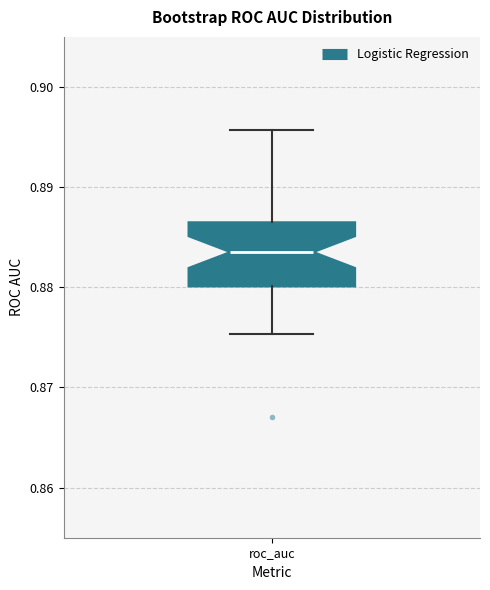

Where is the lower edge of the box for roc_auc on the y-axis? The values are not printed on the chart, so give them approximately, as read against the axis.

0.880